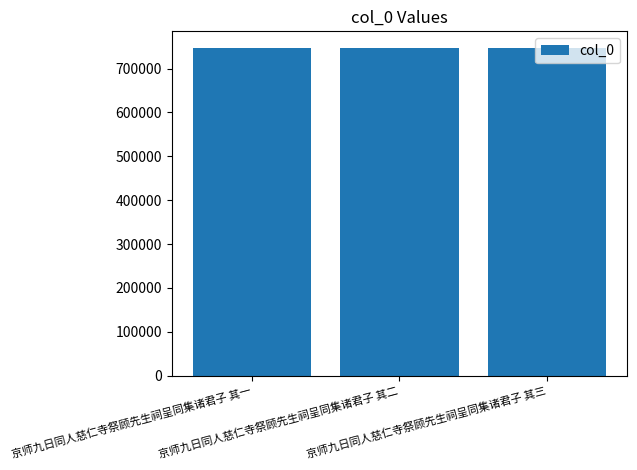

Is it true that the value at 京师九日同人慈仁寺祭顾先生祠呈同集诸君子 其一 is 747562?

True